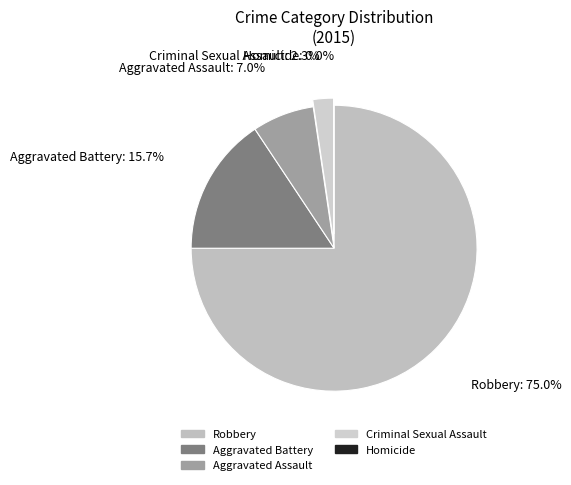

What is the smallest slice in the pie chart?

Homicide